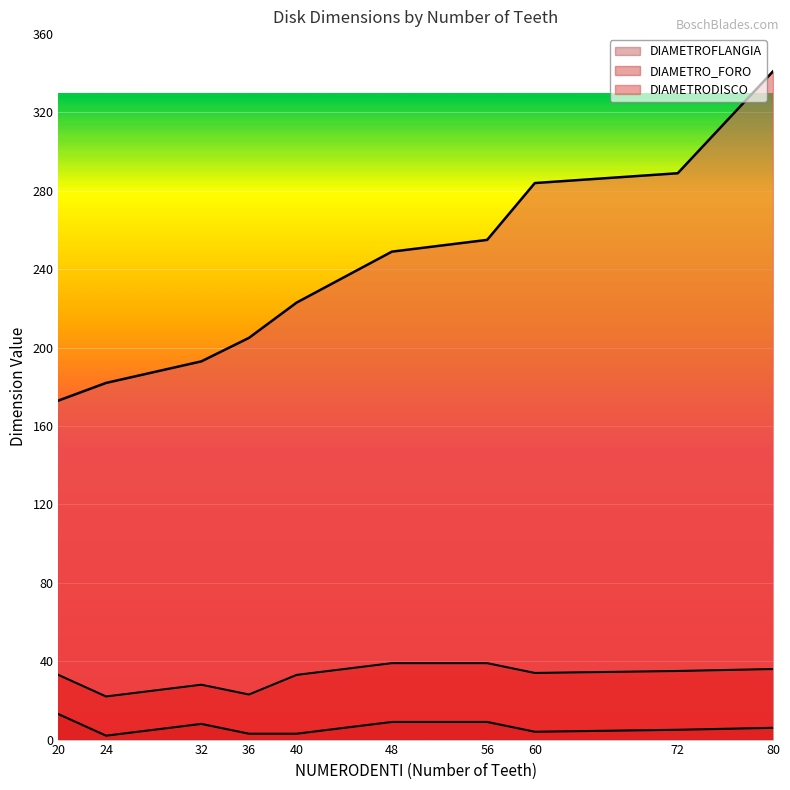

At which label is DIAMETROFLANGIA closest to 7?

32